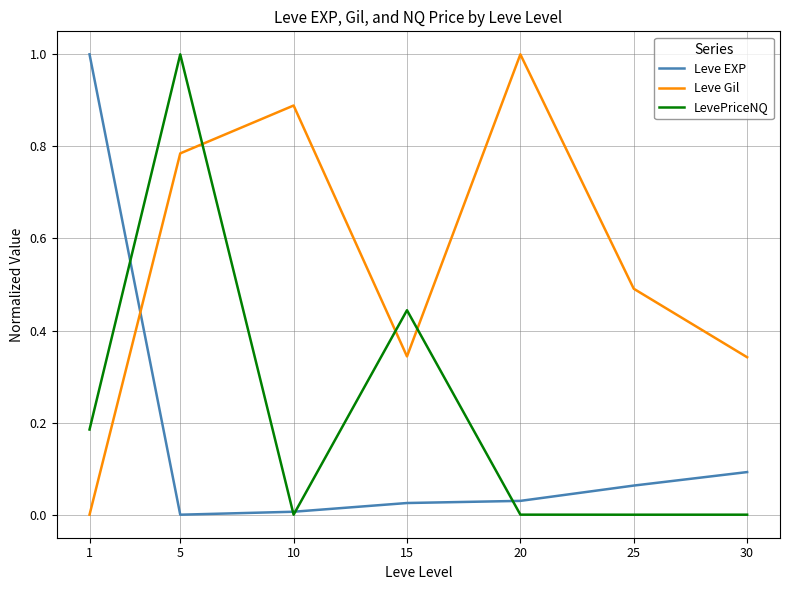

The value of Leve Gil at 1 is 0.0. True or false?

True